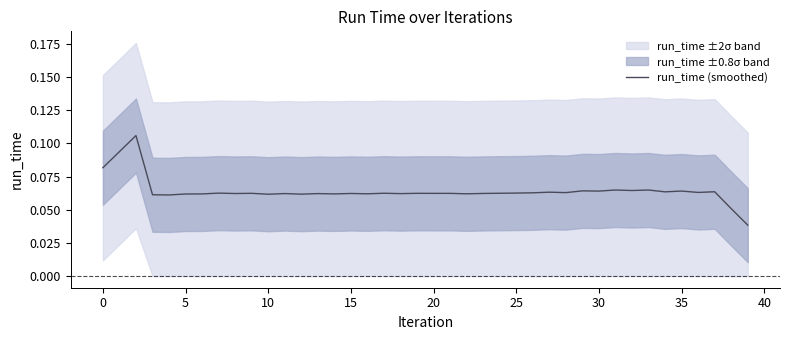

Is it true that the value at 25 is 0.0?

False